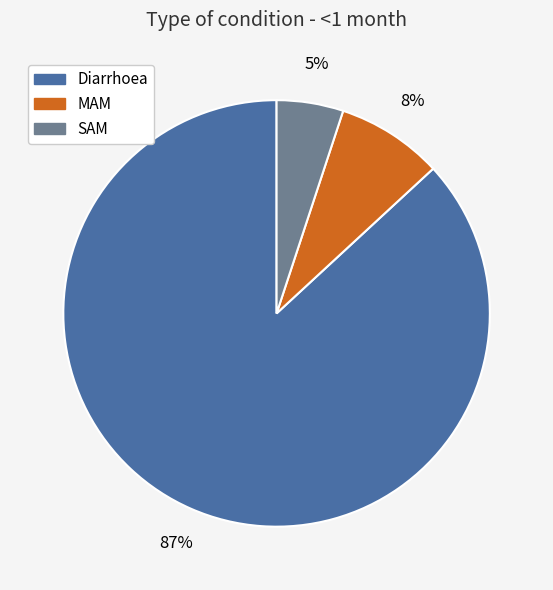

What percentage is the SAM slice, to the nearest percent?

5%